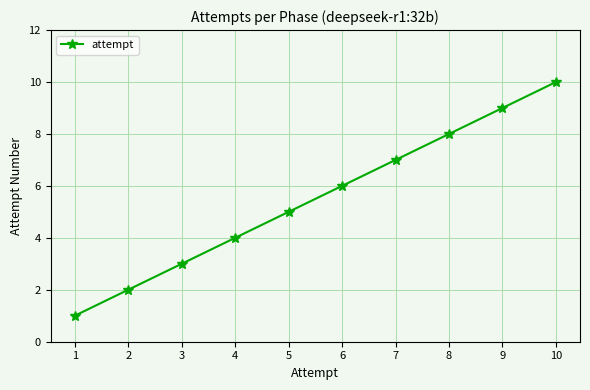

What is the difference between the second highest and minimum values?

8